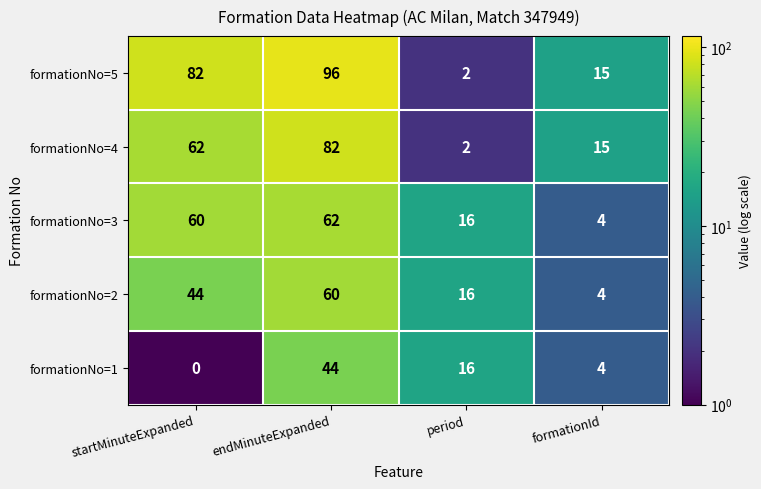

Count the number of categories in the chart.

4